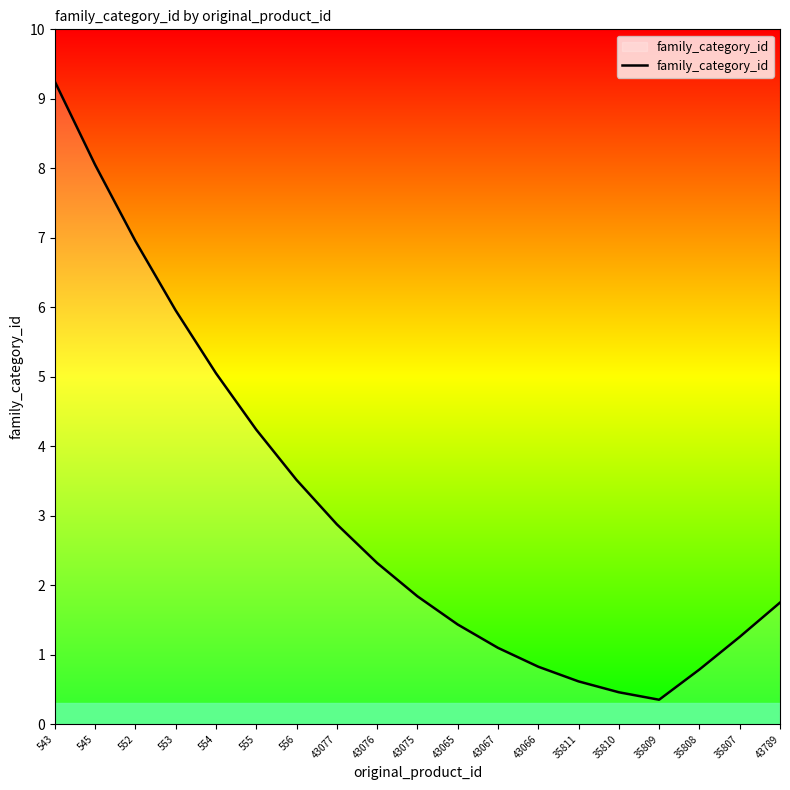

Between 43077 and 35810, which is larger?

43077